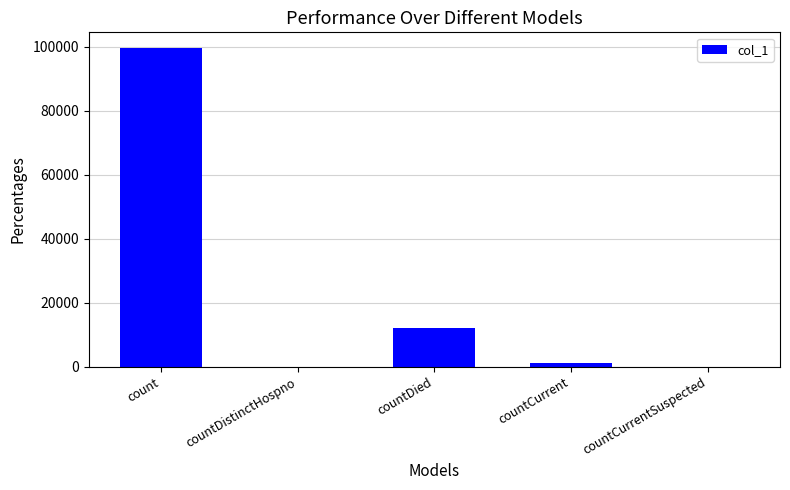

Count the number of categories in the chart.

5